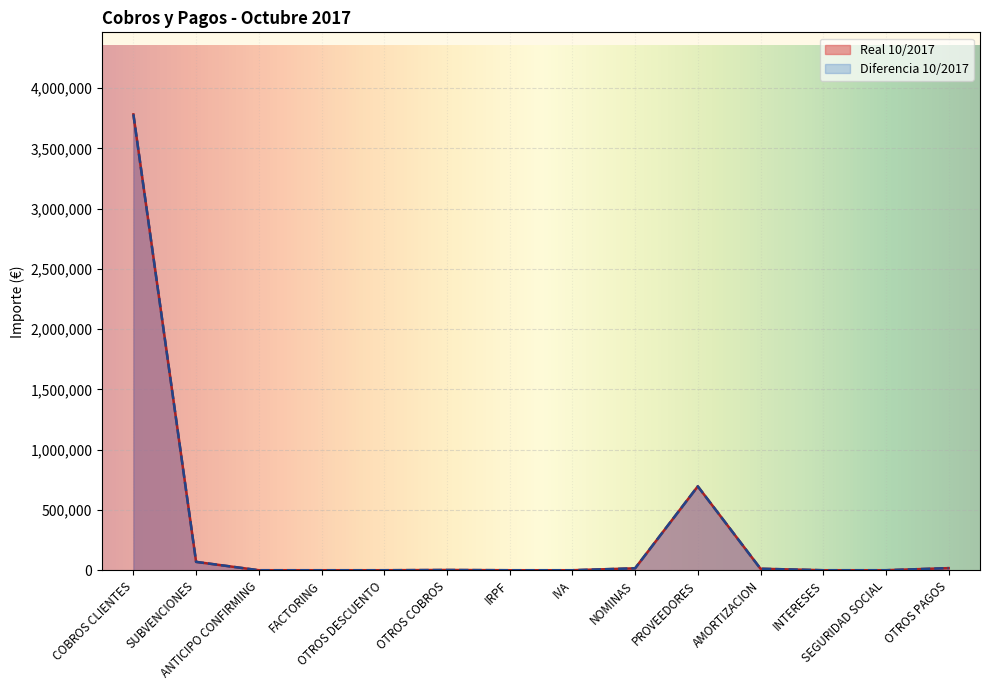

True or false: Real 10/2017 and Diferencia 10/2017 cross at least once.

False